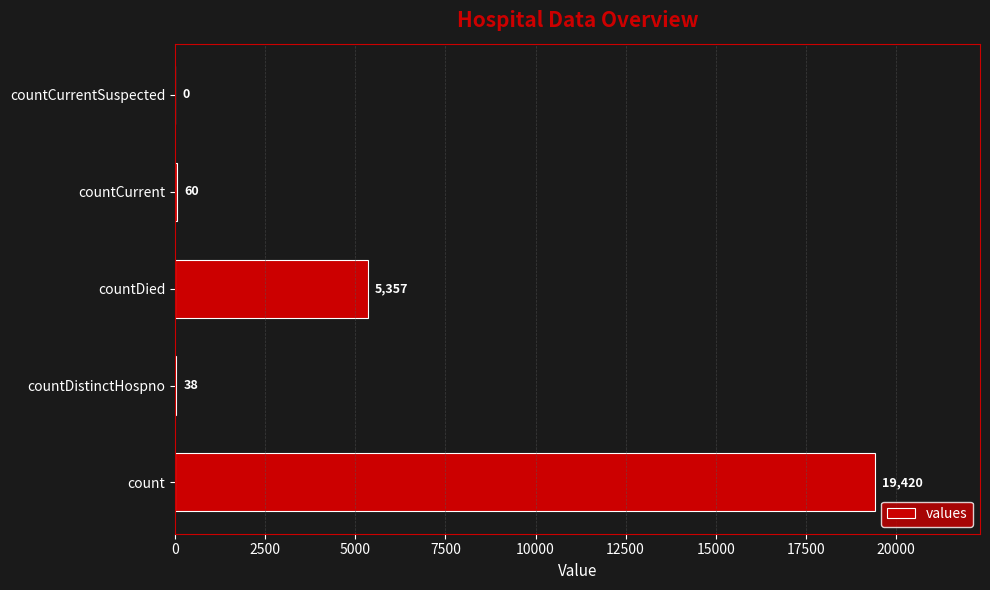

Reading bottom to top, transcribe all the data shown in this chart.

count=19420	countDistinctHospno=38	countDied=5357	countCurrent=60	countCurrentSuspected=0